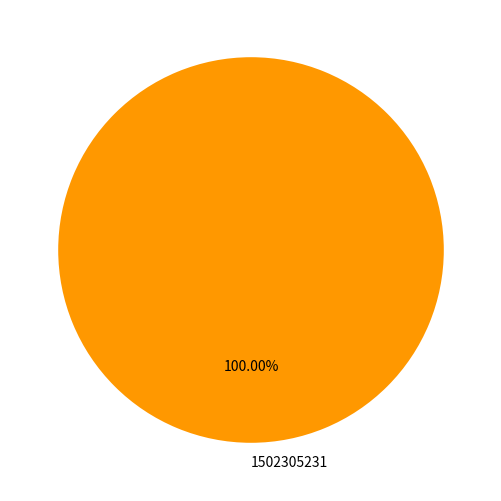

How many slices are in this pie chart?

1